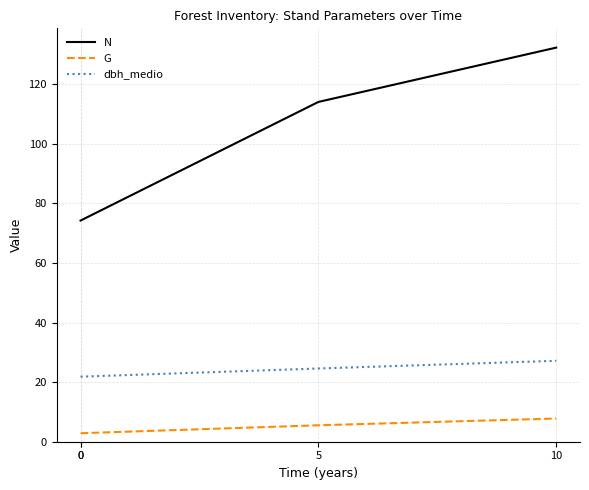

True or false: N and G intersect in this chart.

False